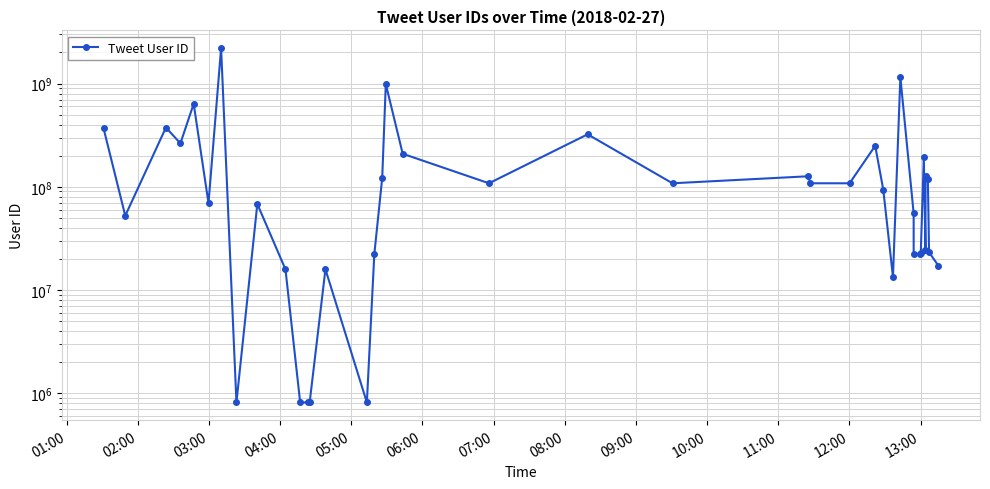

True or false: the data has more than 0 interior local peaks.

True